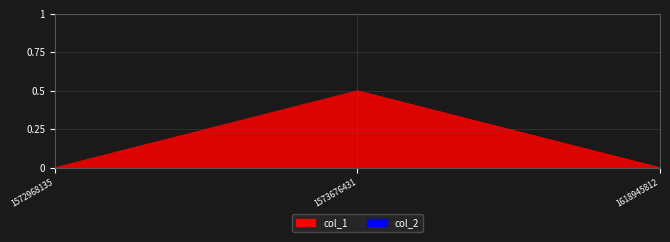

Which has a higher value, 1618945812 or 1572968135?

1618945812